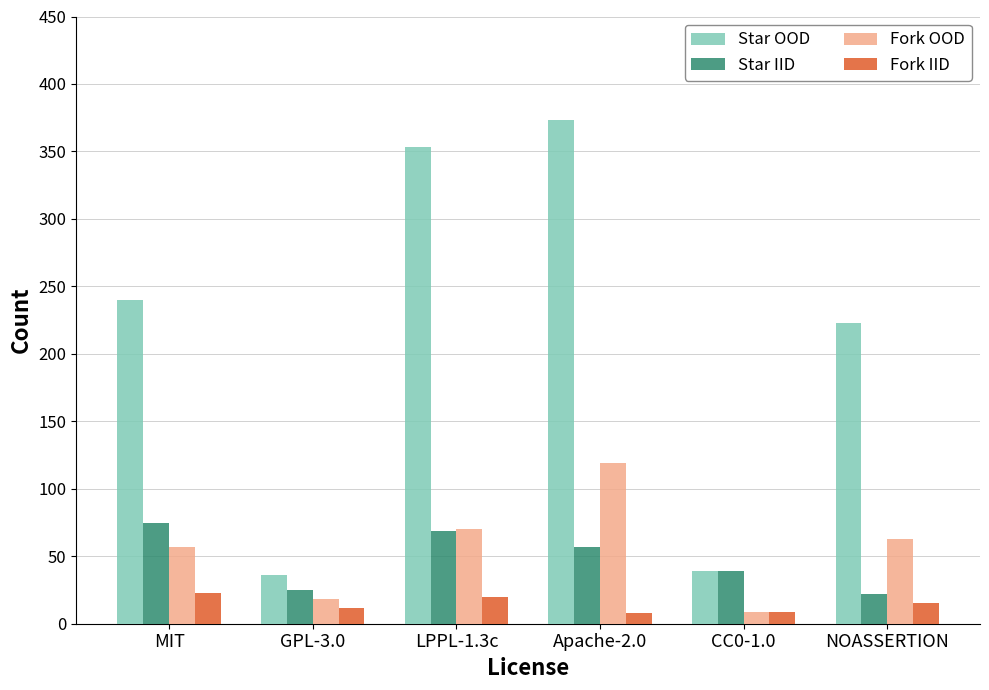

What is the difference between the maximum and second lowest values in the Star IID series?

50